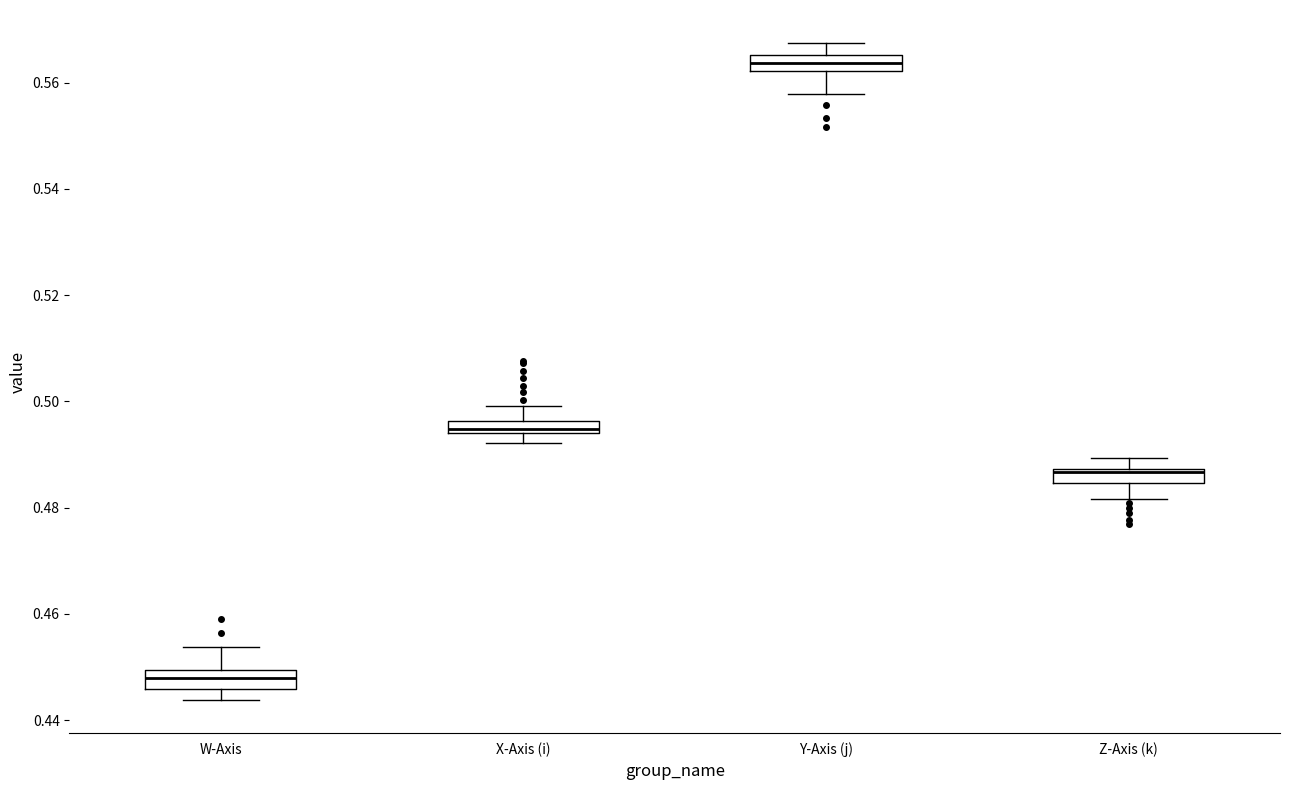

Where does the lower whisker of the box for Y-Axis (j) end on the y-axis? The values are not printed on the chart, so give them approximately, as read against the axis.

0.558